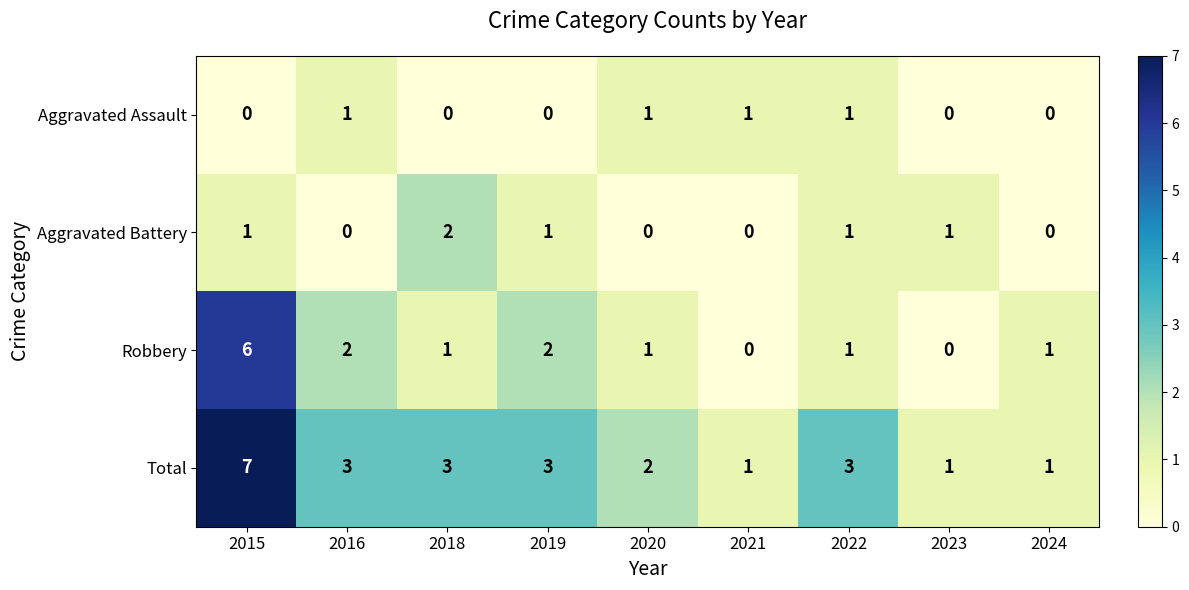

Is it true that Robbery equals 1 at 2022?

True